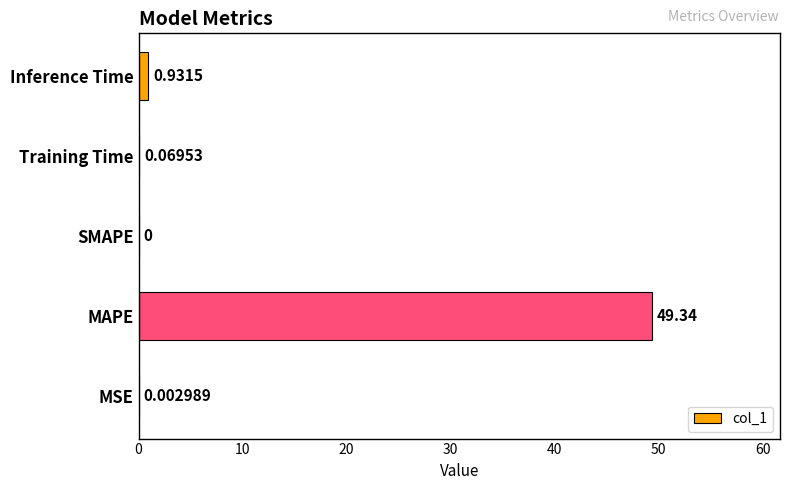

Which has a higher value, MSE or Inference Time?

Inference Time